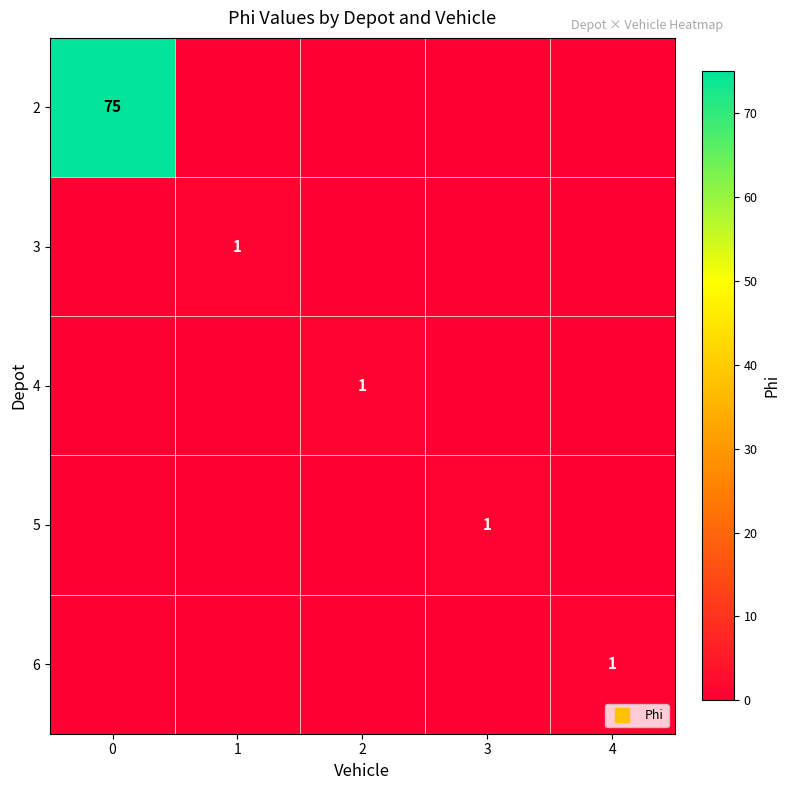

What is the difference between the highest and lowest values at 1?

1